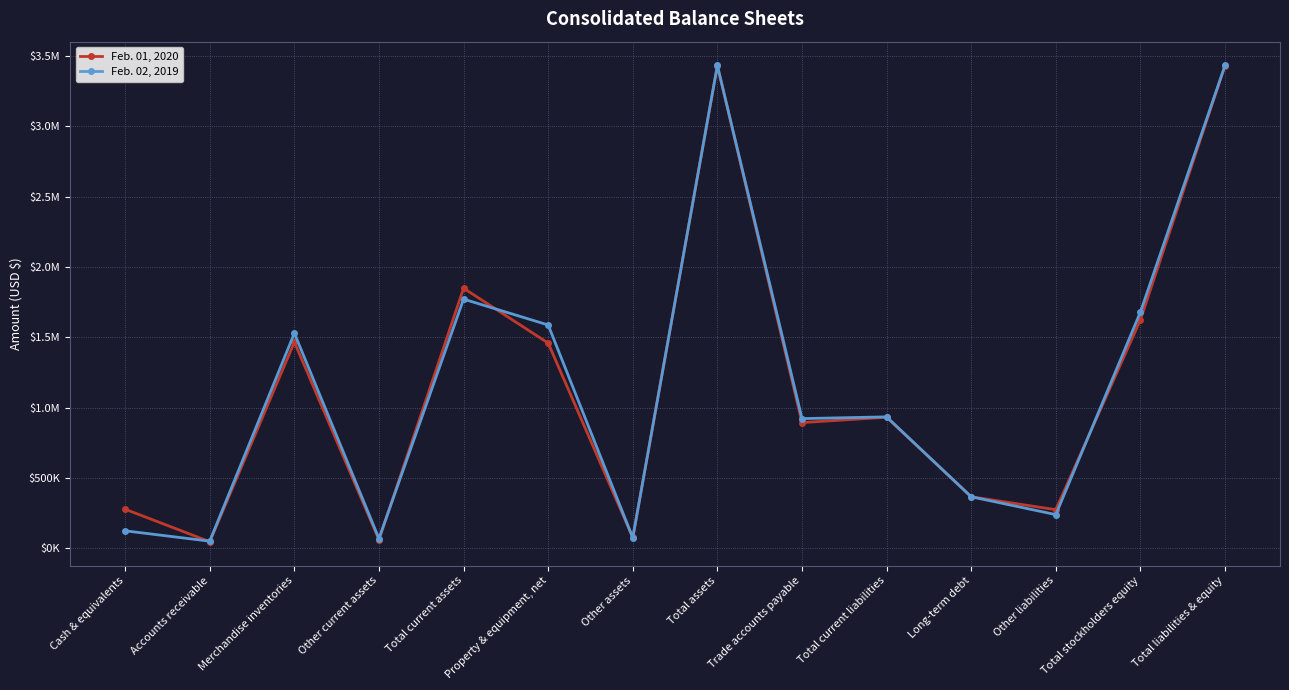

What are all the series names shown in the legend?

Feb. 01, 2020, Feb. 02, 2019